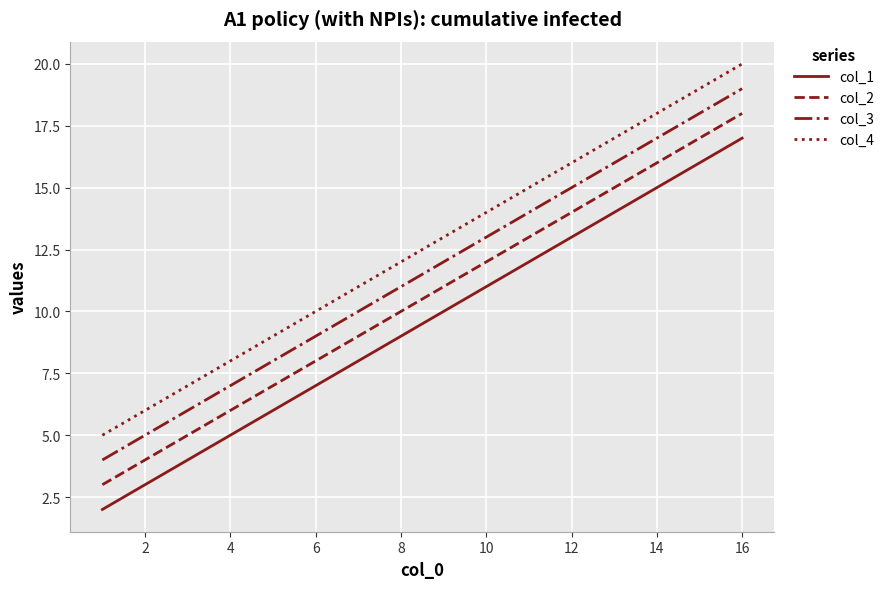

What are all the series names shown in the legend?

col_1, col_2, col_3, col_4